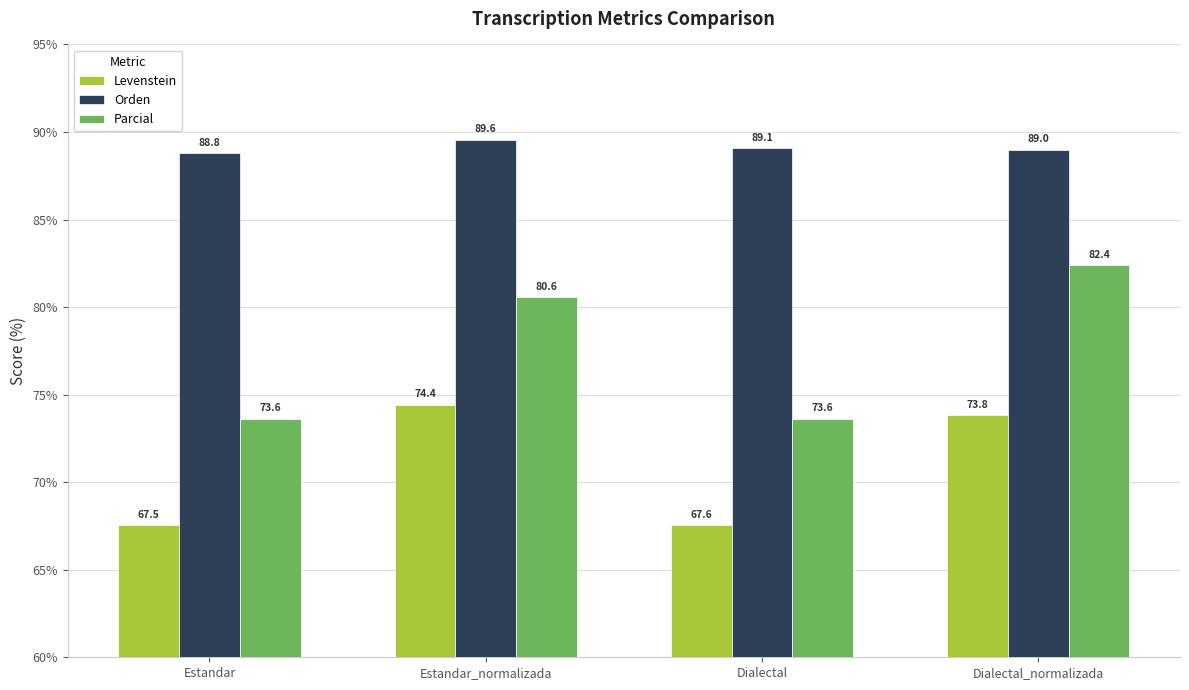

Reading right to left, what are all the values shown in this chart?

Levenstein: 73.8	67.6	74.4	67.5
Orden: 89.0	89.1	89.6	88.8
Parcial: 82.4	73.6	80.6	73.6